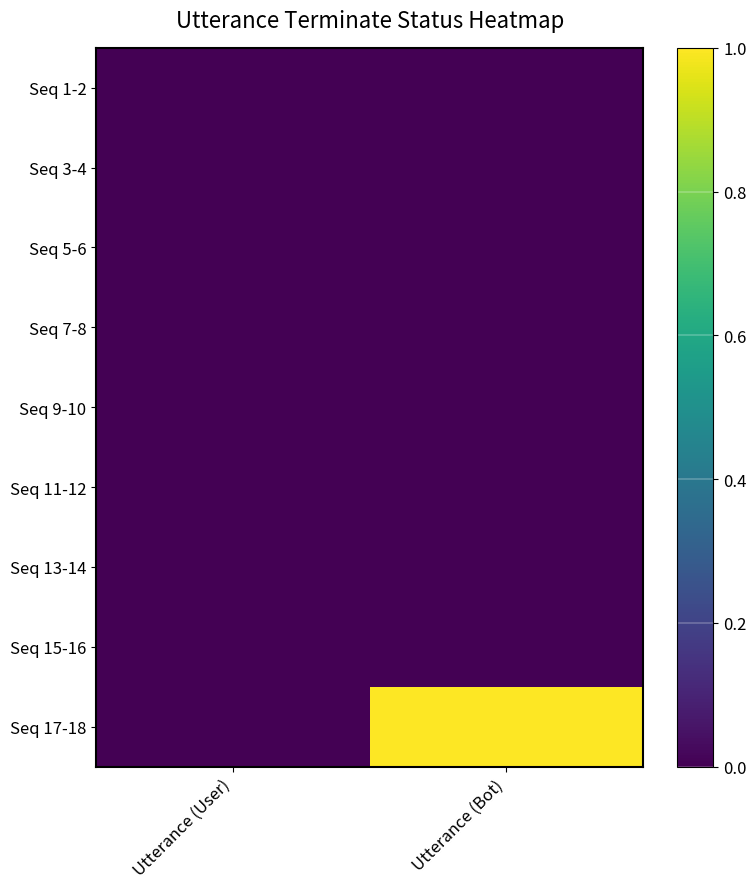

At which category is the sum across all series the highest?

Utterance (Bot)